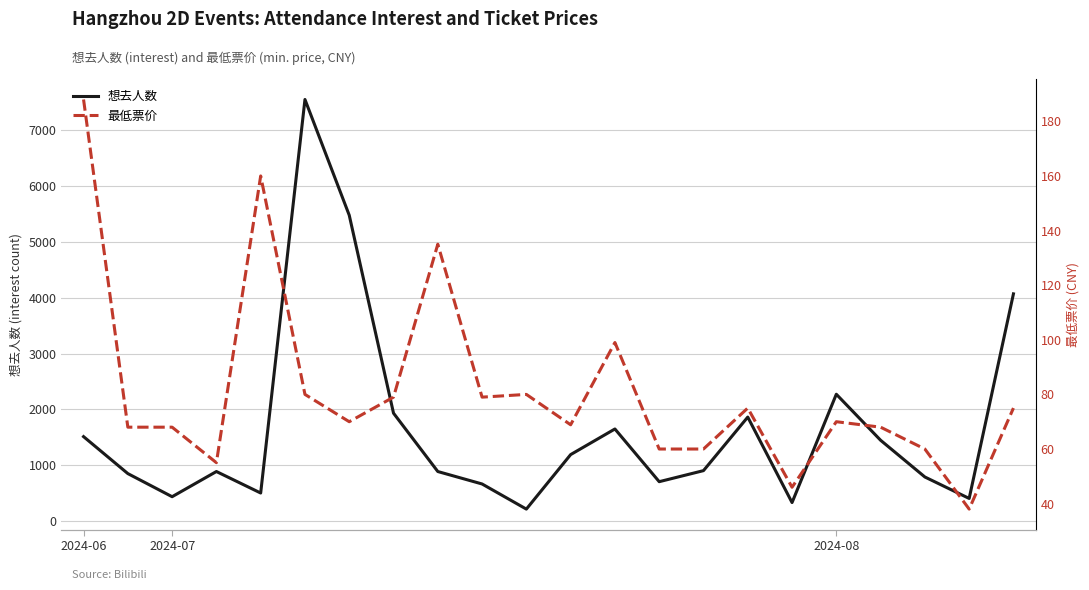

Is this an area chart (filled region under the line)?

No